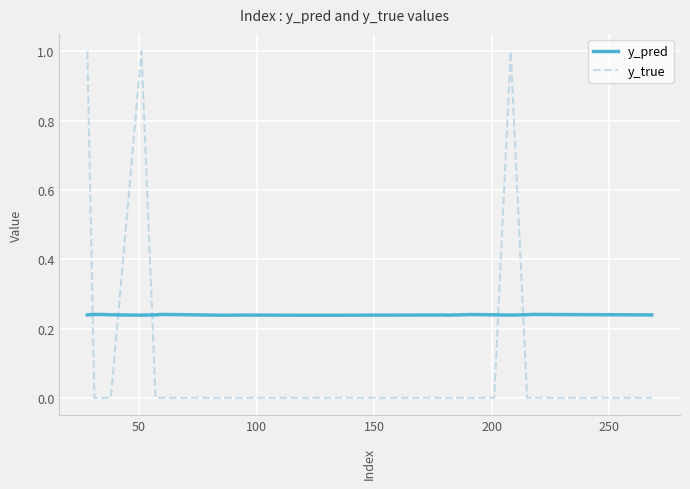

Which series has the largest total across all categories?

y_pred